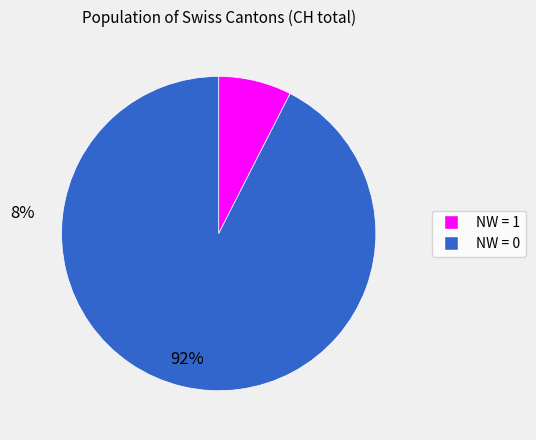

Is there any slice that represents more than half of the pie?

Yes